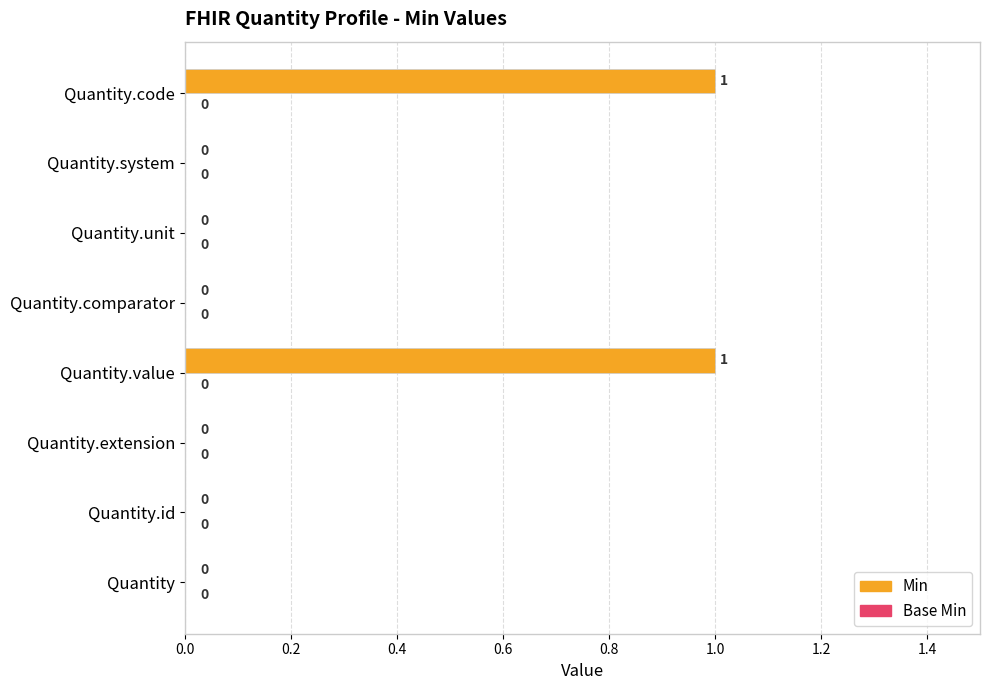

What is the change in value from Quantity.unit to Quantity.code?

+1